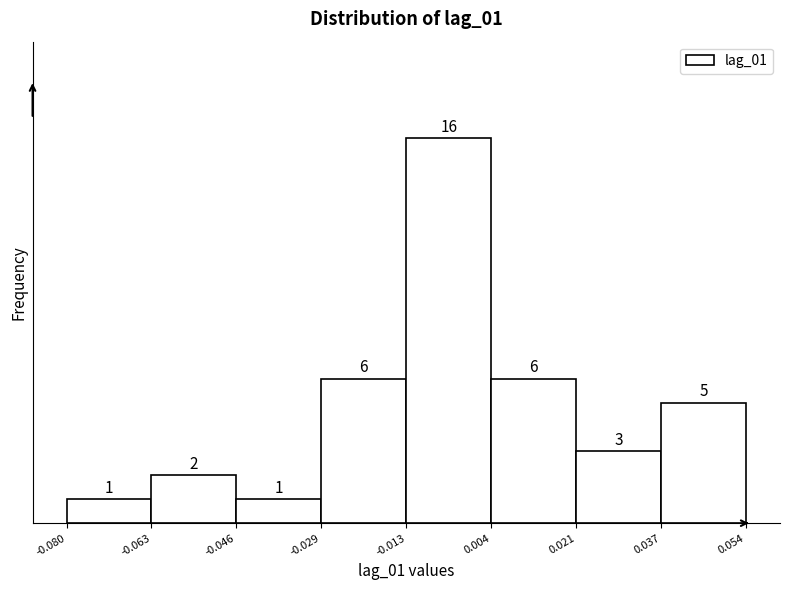

Reading left to right, list every bar in this chart as the range it spans on the x-axis followed by its height.

-0.080 to -0.063: 1
-0.063 to -0.046: 2
-0.046 to -0.029: 1
-0.029 to -0.013: 6
-0.013 to 0.004: 16
0.004 to 0.021: 6
0.021 to 0.037: 3
0.037 to 0.054: 5